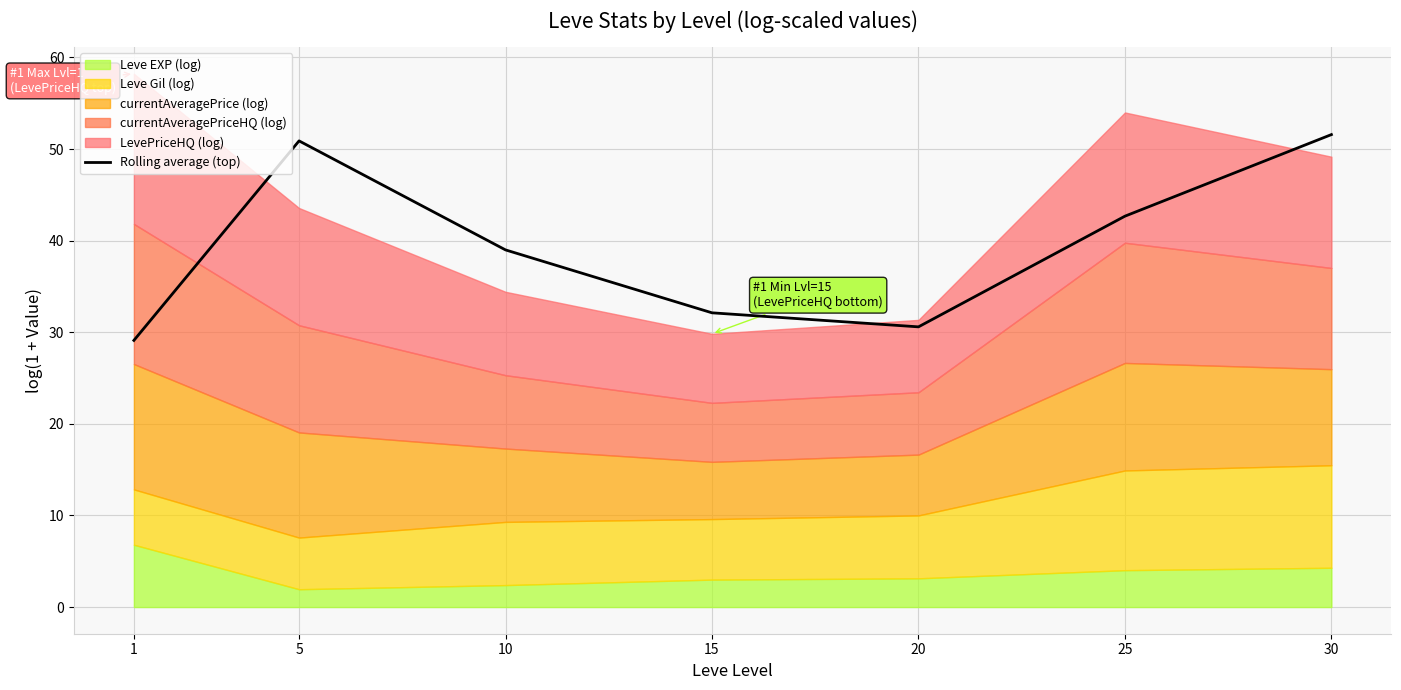

What is the smallest value displayed?

29.1